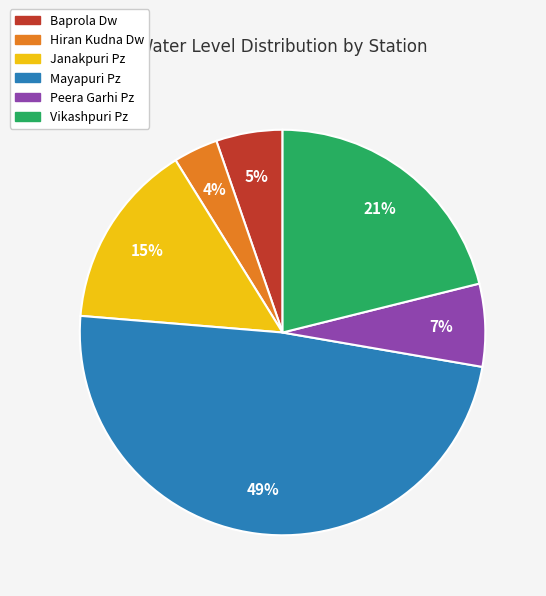

Do Janakpuri Pz and Vikashpuri Pz together represent more than half of the pie?

No